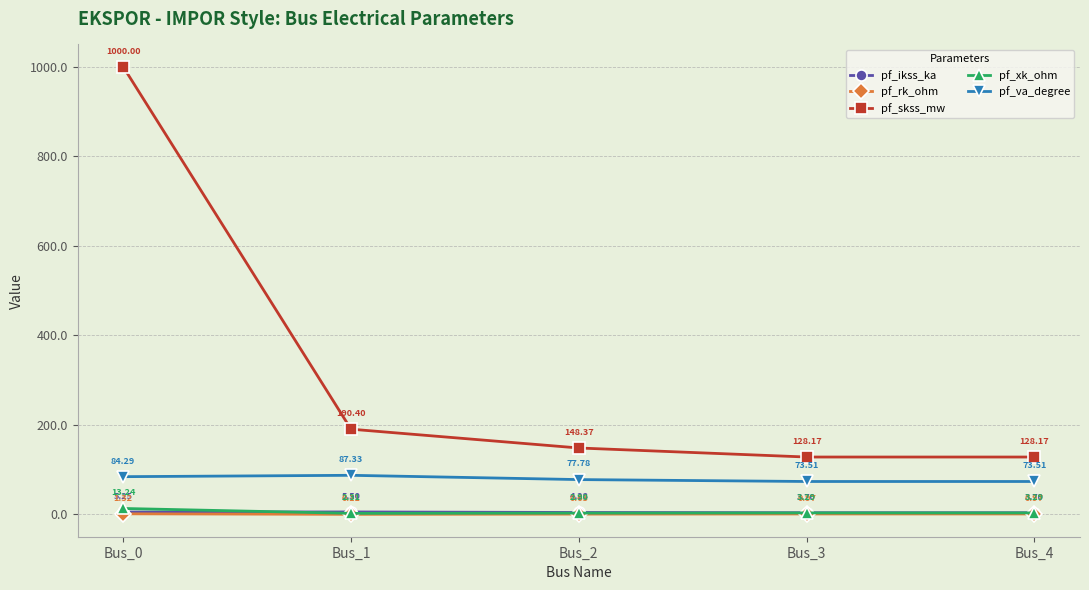

True or false: pf_ikss_ka and pf_va_degree cross at least once.

False